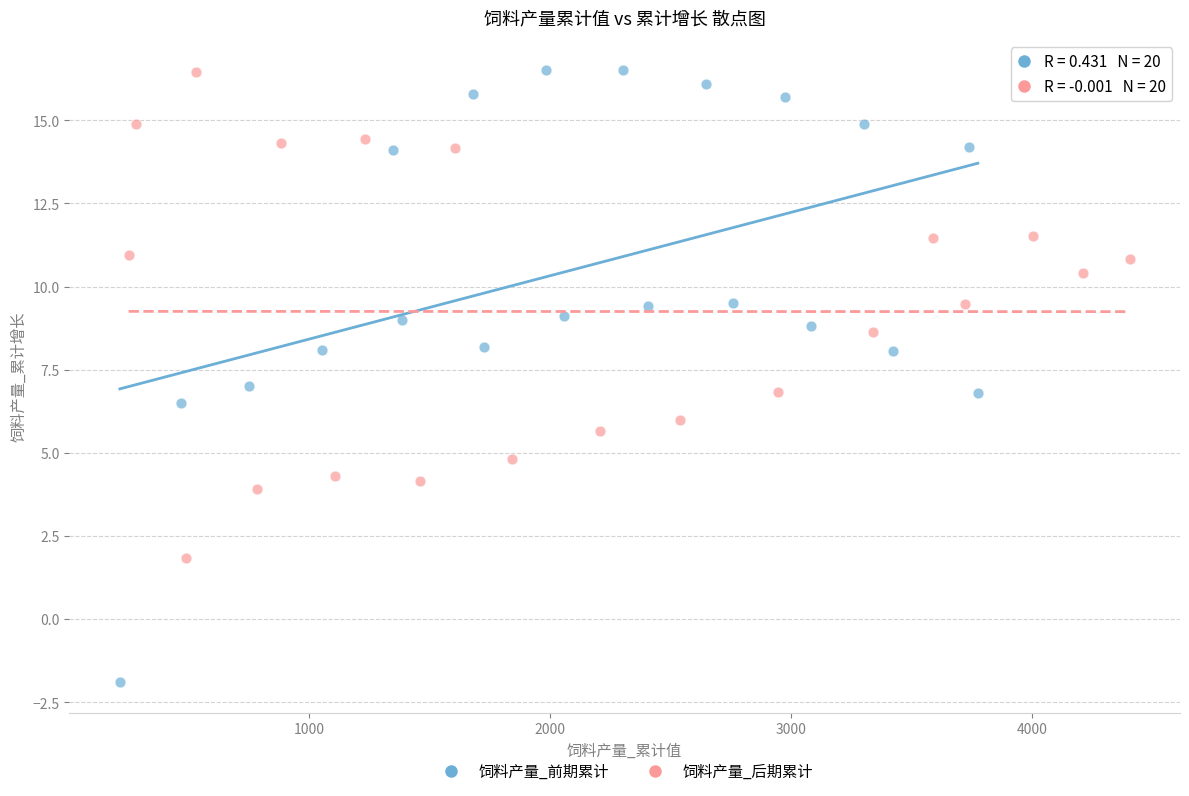

Which series reaches the minimum Y coordinate?

饲料产量_前期累计